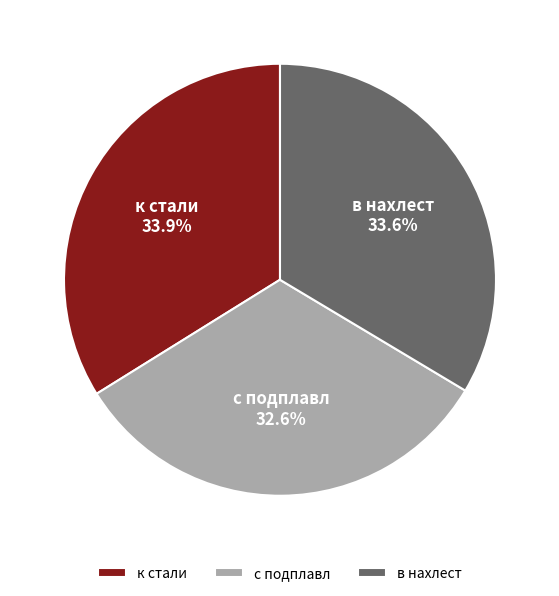

To the nearest percent, what is the average slice percentage?

33%